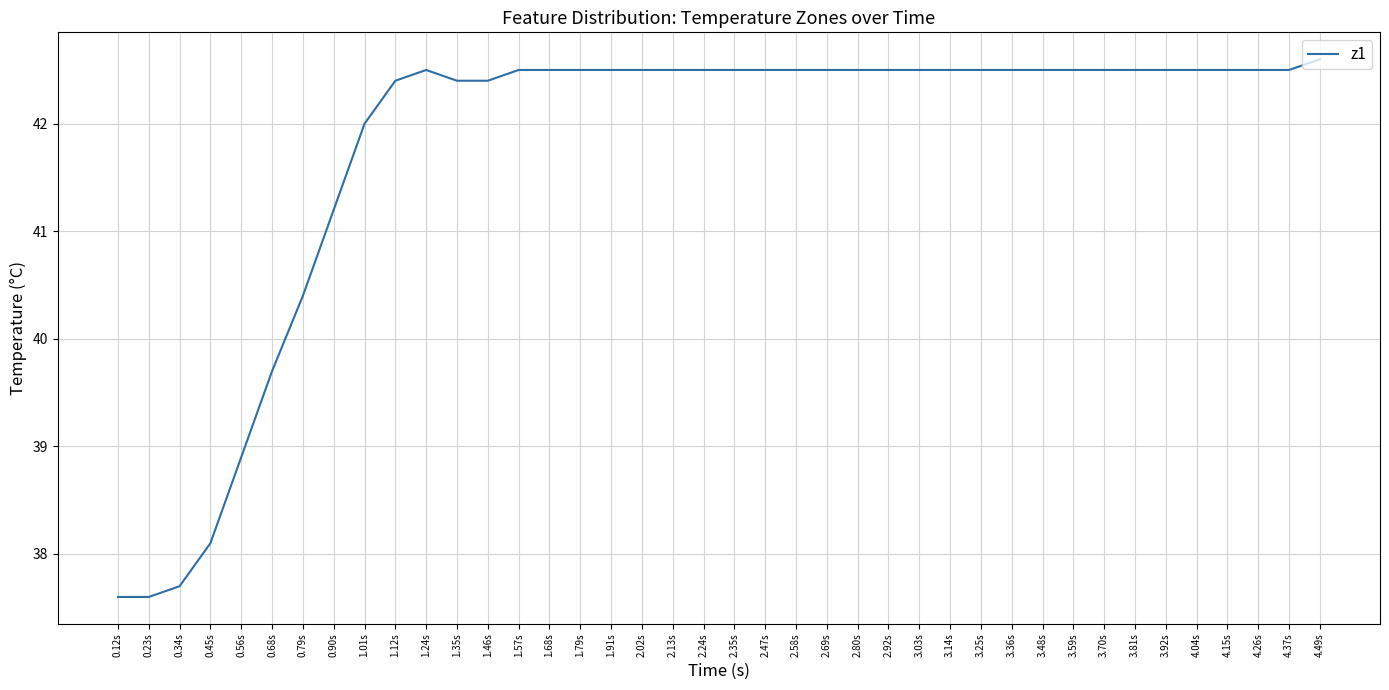

Reading left to right, what are all the values shown in this chart?

0.12s=37.6	0.23s=37.6	0.34s=37.7	0.45s=38.1	0.56s=38.9	0.68s=39.7	0.79s=40.4	0.90s=41.2	1.01s=42.0	1.12s=42.4	1.24s=42.5	1.35s=42.4	1.46s=42.4	1.57s=42.5	1.68s=42.5	1.79s=42.5	1.91s=42.5	2.02s=42.5	2.13s=42.5	2.24s=42.5	2.35s=42.5	2.47s=42.5	2.58s=42.5	2.69s=42.5	2.80s=42.5	2.92s=42.5	3.03s=42.5	3.14s=42.5	3.25s=42.5	3.36s=42.5	3.48s=42.5	3.59s=42.5	3.70s=42.5	3.81s=42.5	3.92s=42.5	4.04s=42.5	4.15s=42.5	4.26s=42.5	4.37s=42.5	4.49s=42.6